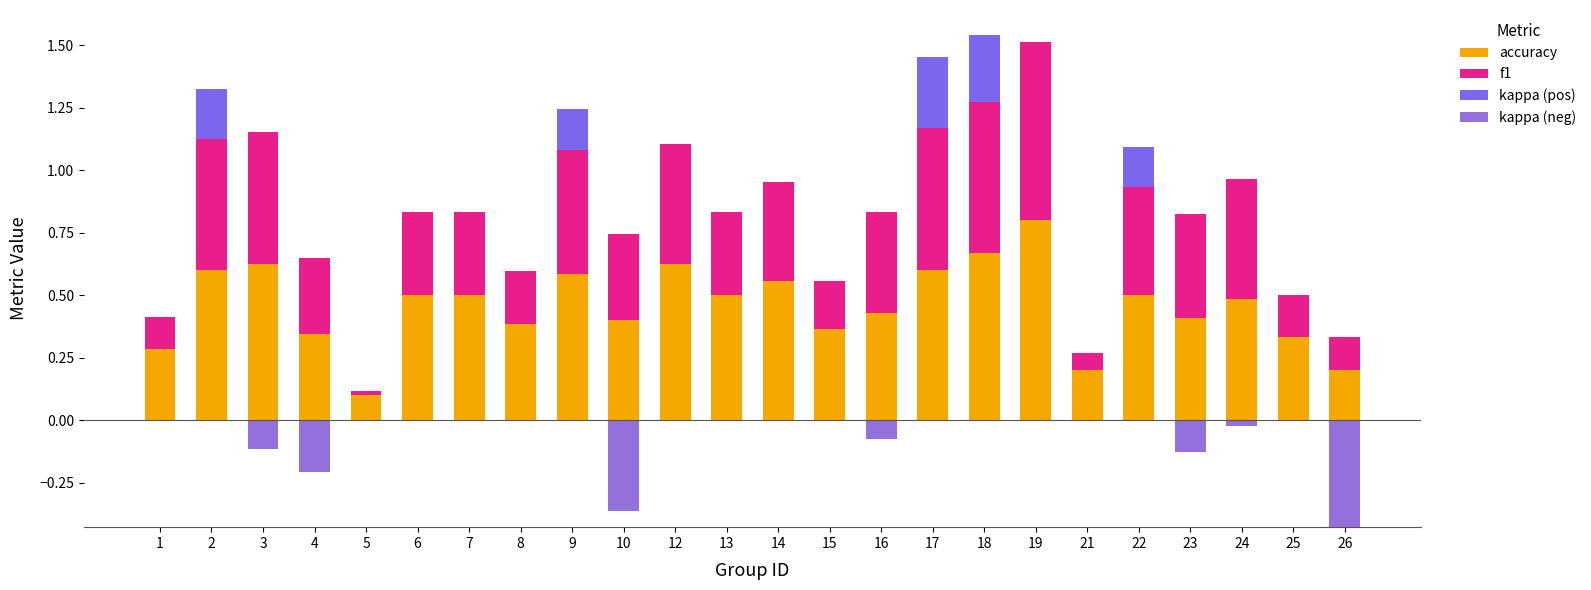

The value of f1 at 5 is 0.0. True or false?

True